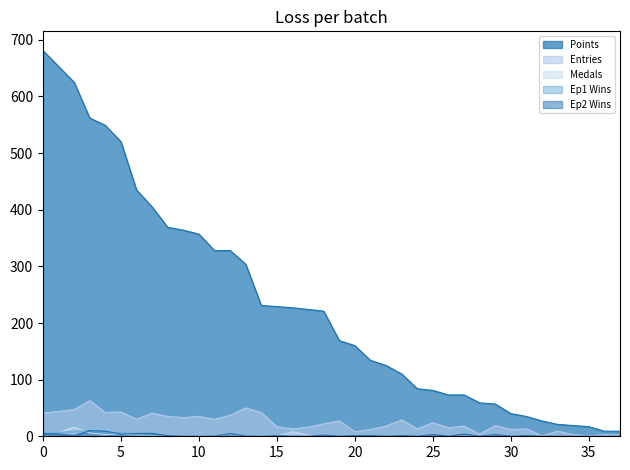

What is the greatest value displayed?

681